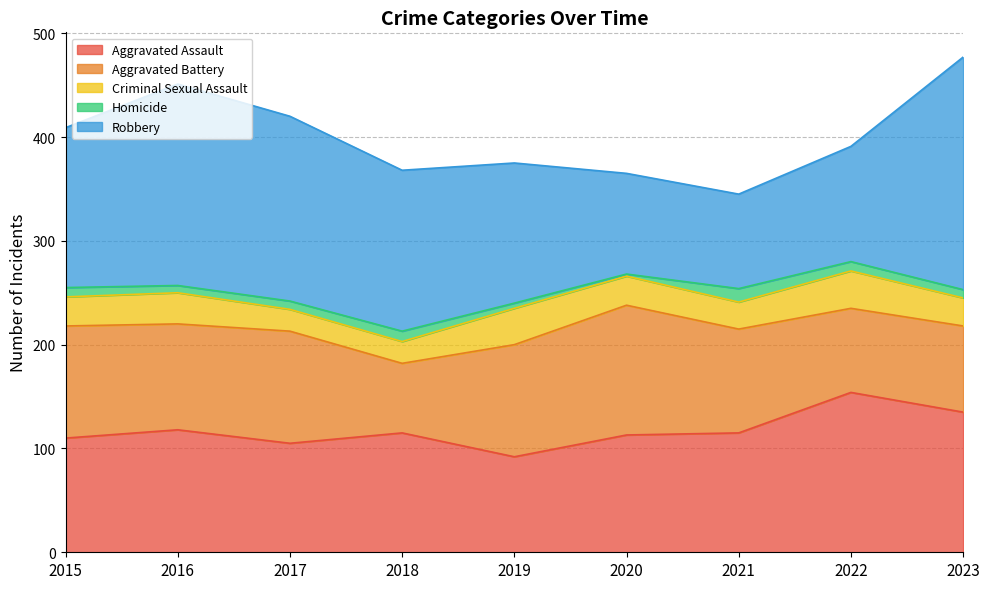

What value does the Homicide series have at 2023, to the nearest 10?

10